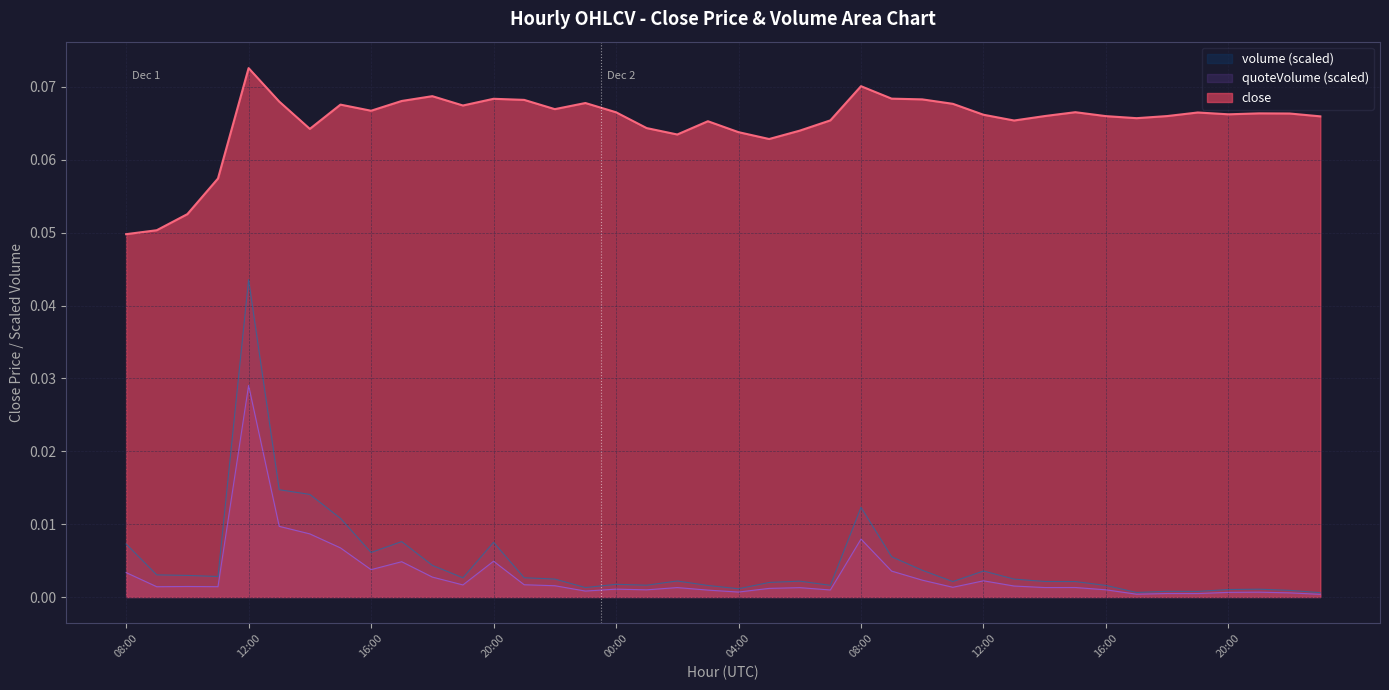

What value does the data have at 11:00?

0.1